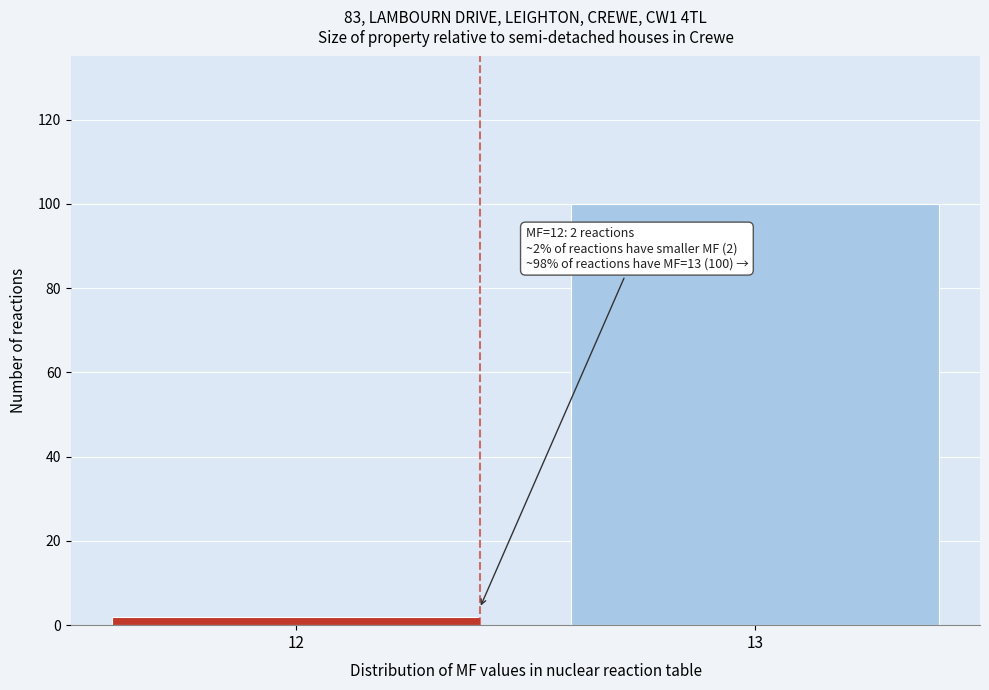

Reading left to right, extract all data points from this chart.

2	100